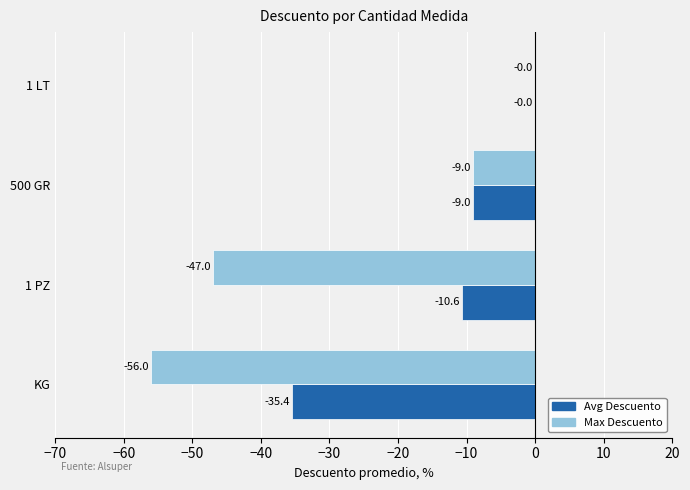

Which category has the highest value in the Max Descuento series?

1 LT